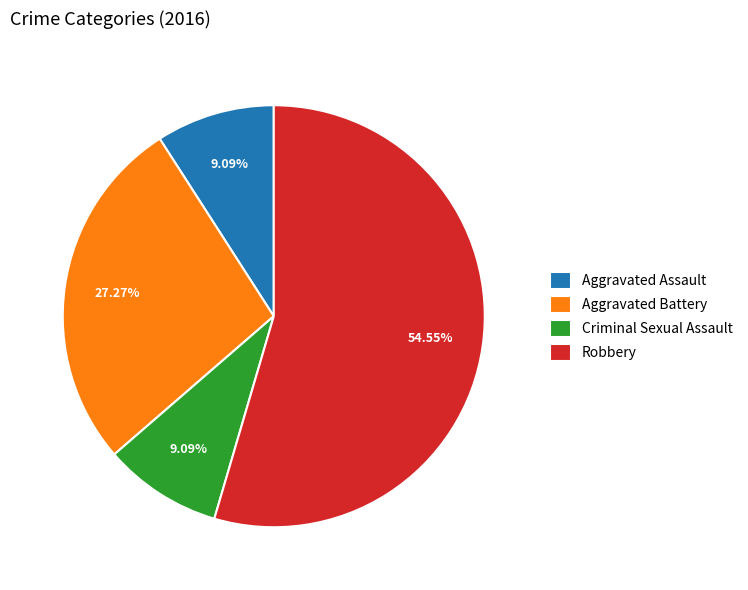

To the nearest percent, what percentage of the pie is Robbery?

55%